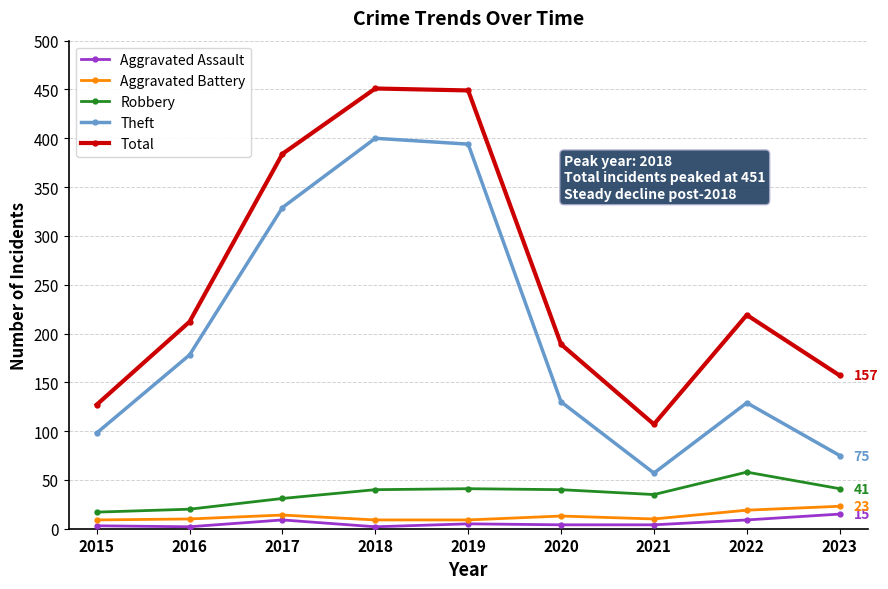

What is the sum of the Total values at 2019 and 2020?

638